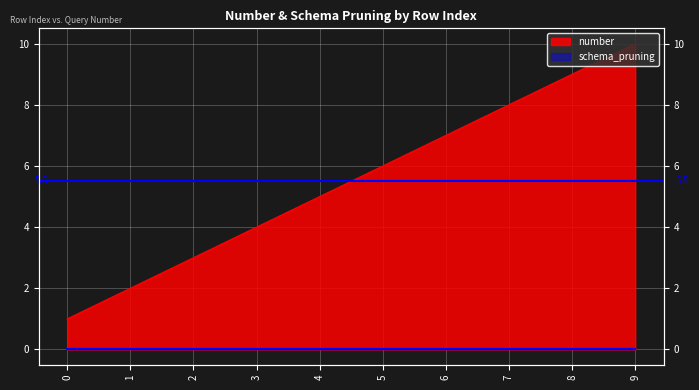

The value at 8 is 15. True or false?

False